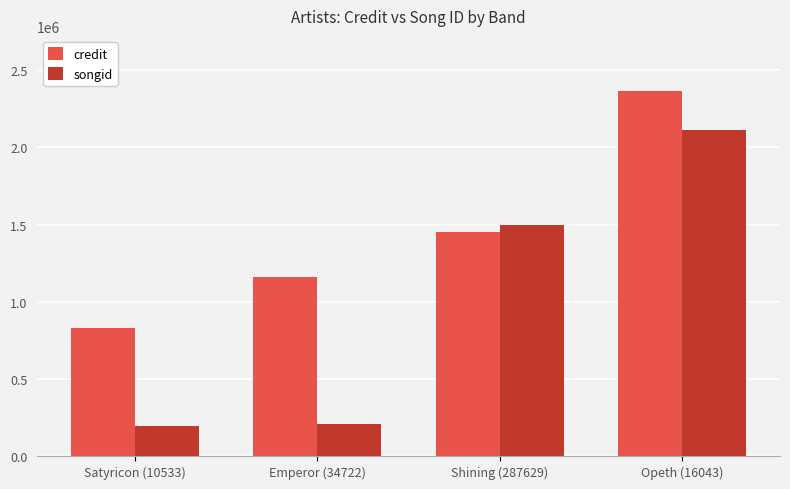

At how many categories does at least one series exceed 2255963?

1